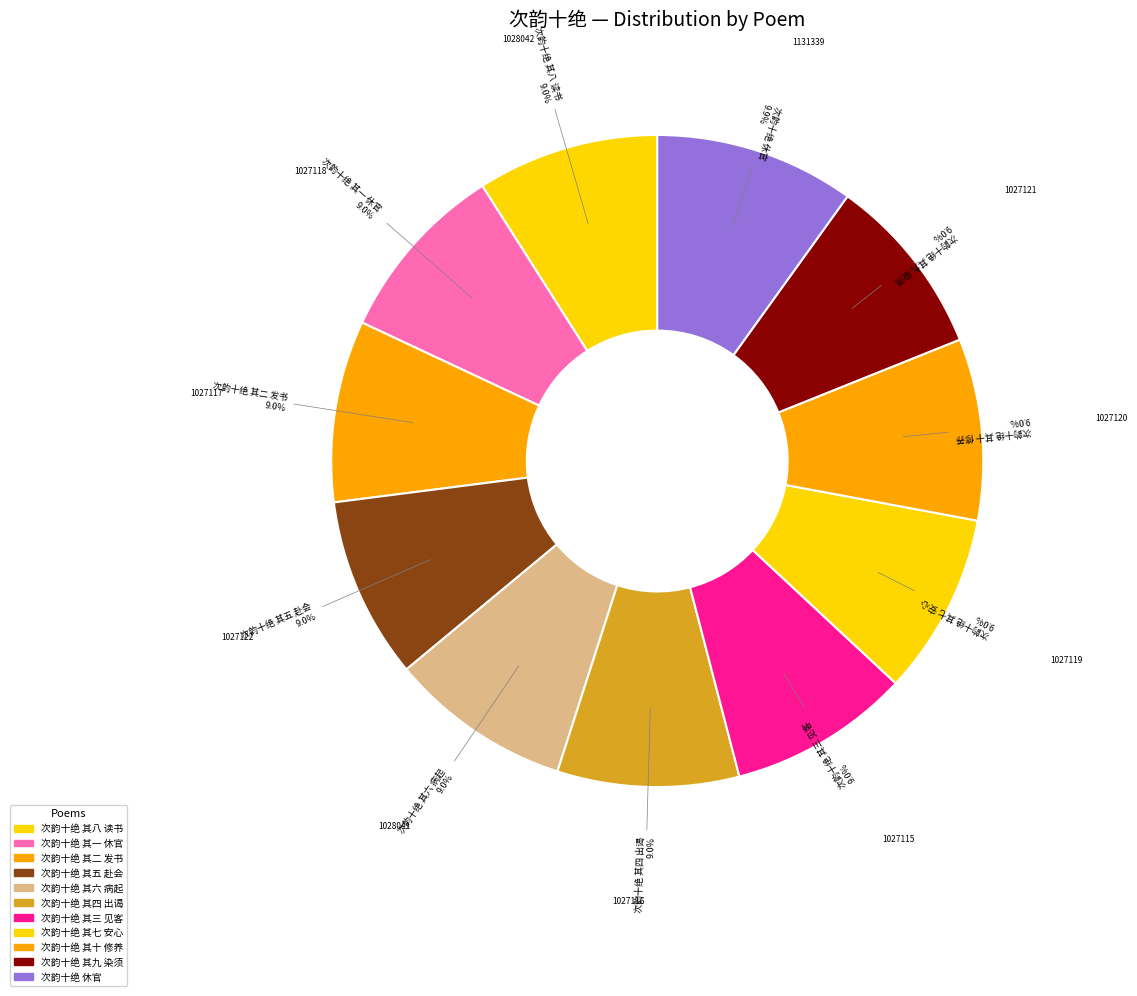

Count the number of slices in the pie.

11